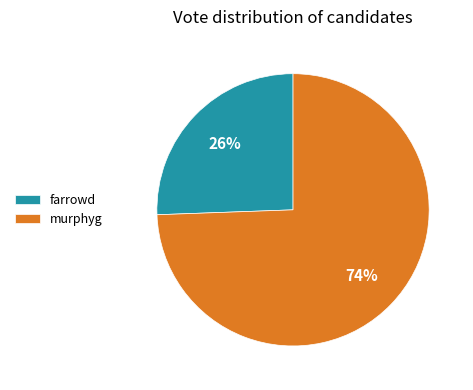

Which category has the smallest portion of the pie?

farrowd